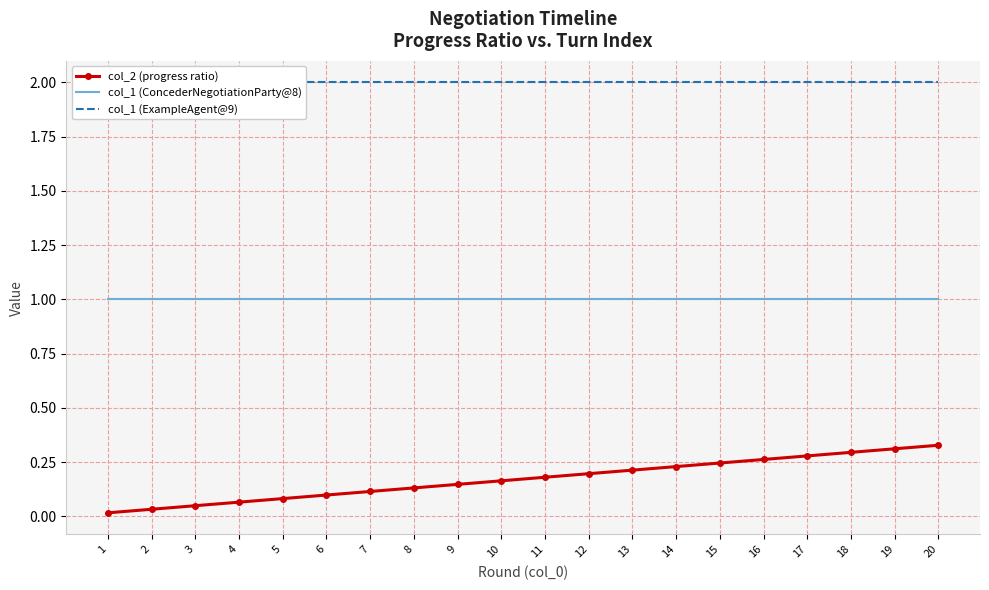

True or false: col_1 (ExampleAgent@9) has more than 0 points higher than both neighbors.

False